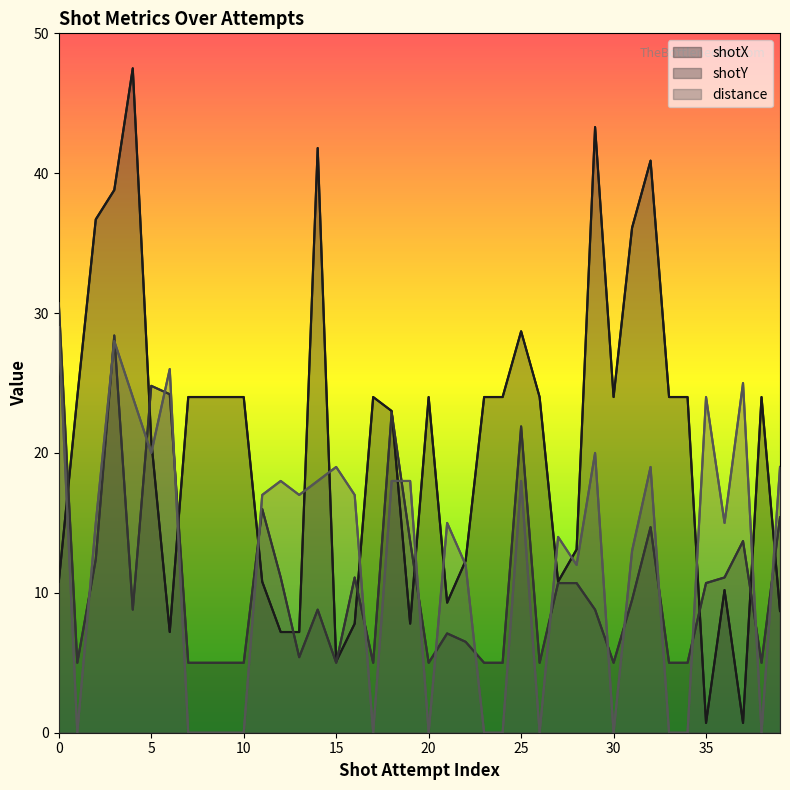

Is the value of shotY at 38 greater than the value of shotX at 19?

No